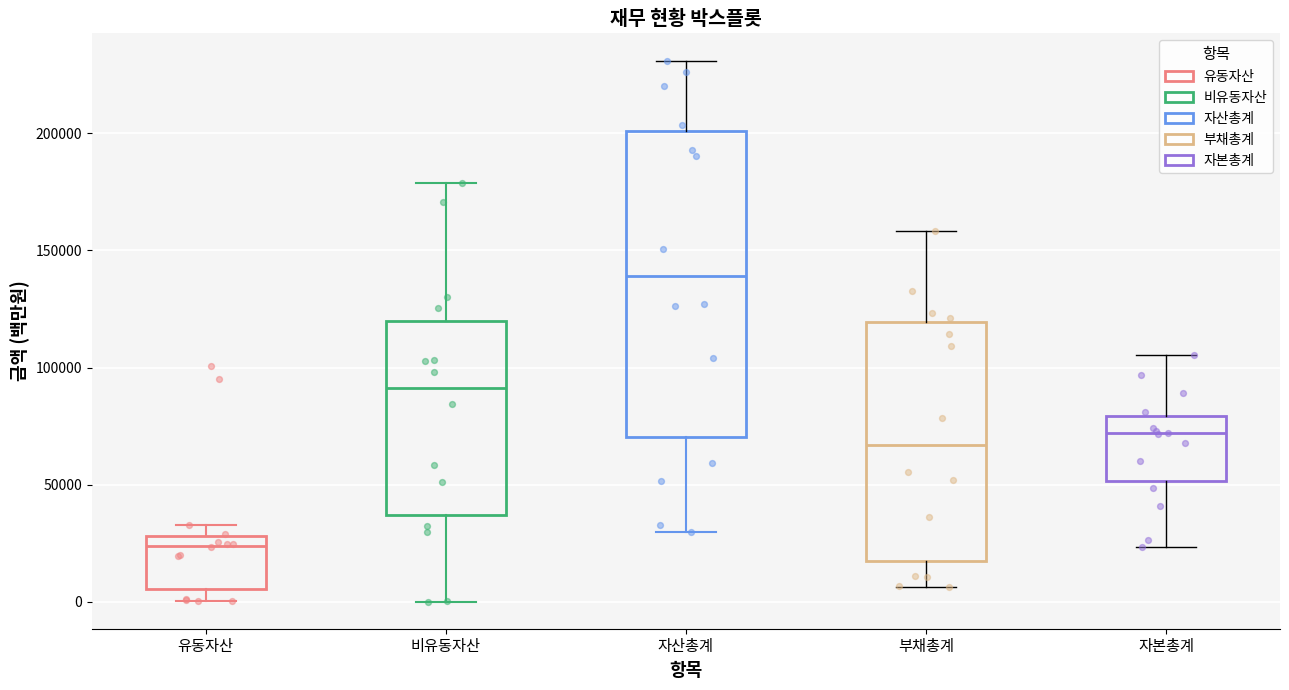

Which box's median line is the highest?

자산총계